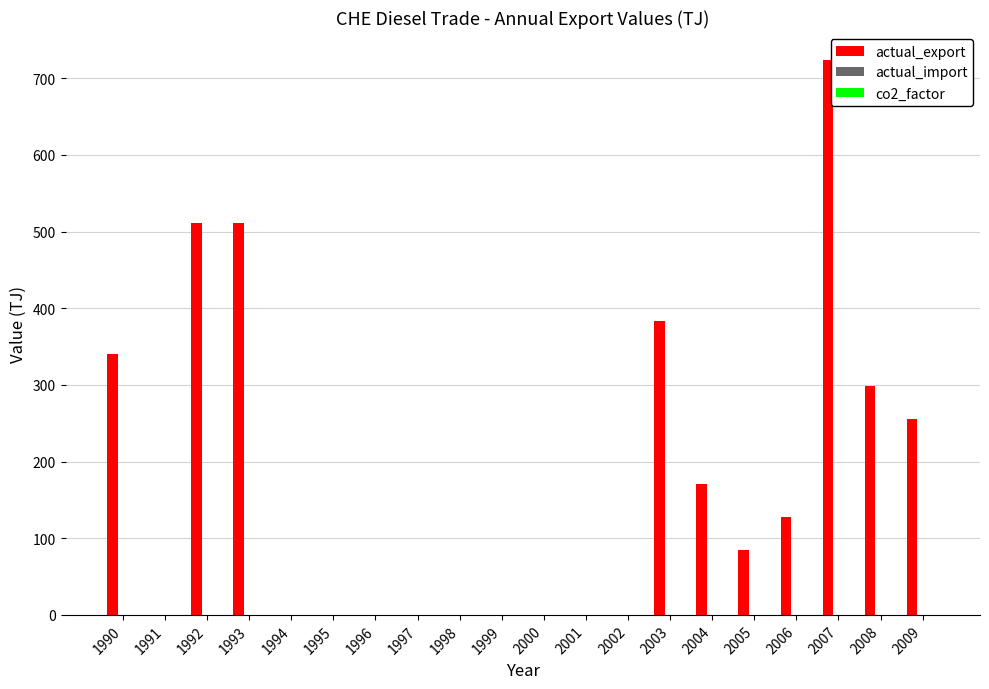

What is the approximate value at 2004?

170.4